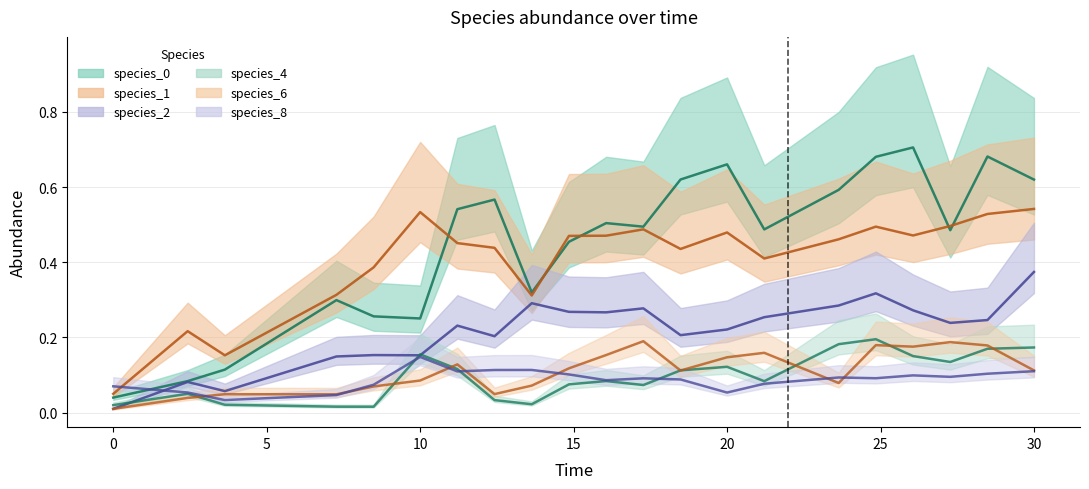

How many interior local valleys does the species_2 series have?

6